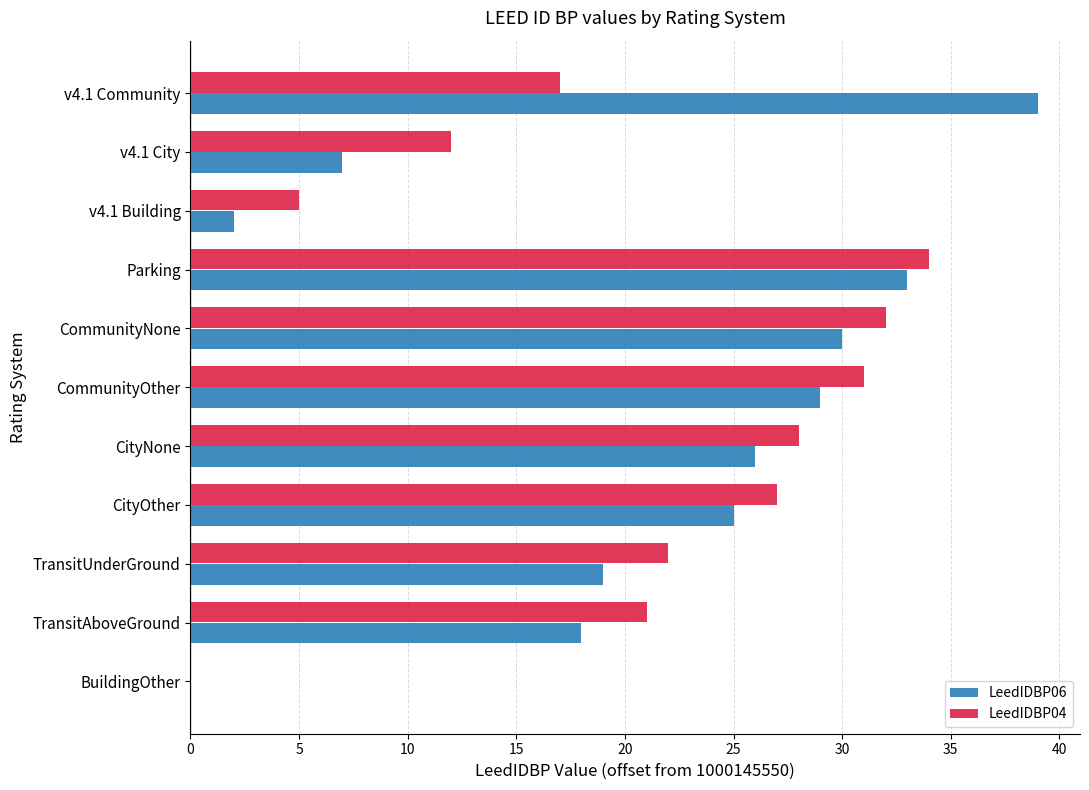

What is the sum of the LeedIDBP06 values at CommunityNone and Parking?

63